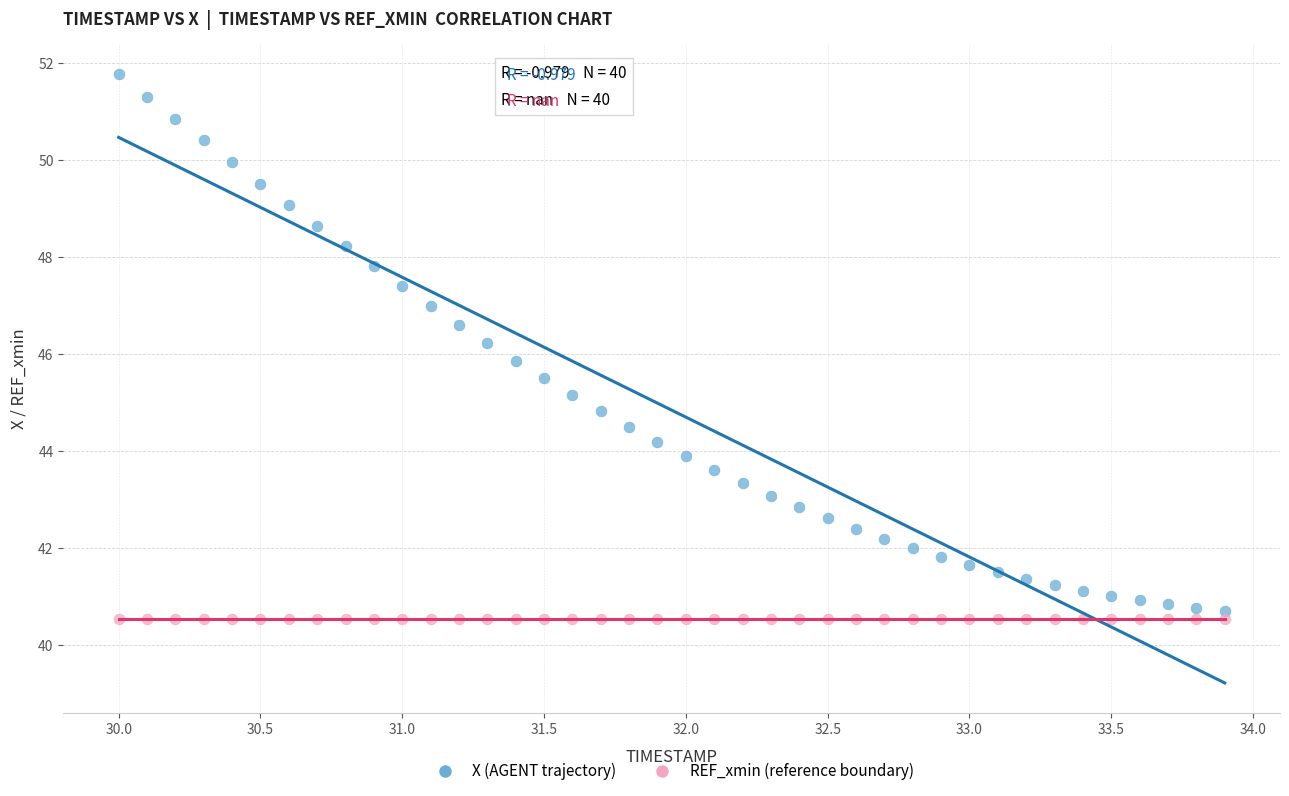

Which series reaches the maximum Y coordinate?

X (AGENT trajectory)